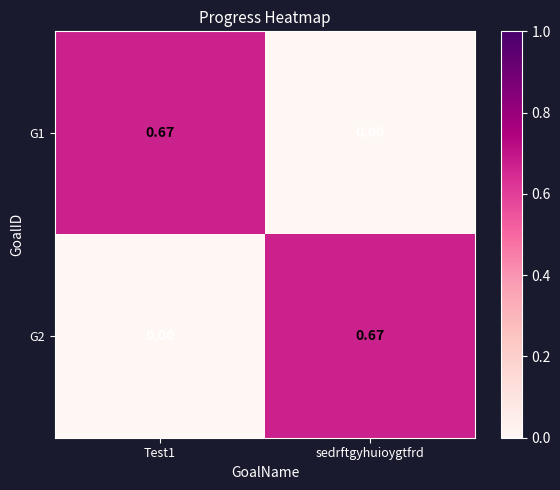

How many data points does each series have?

2